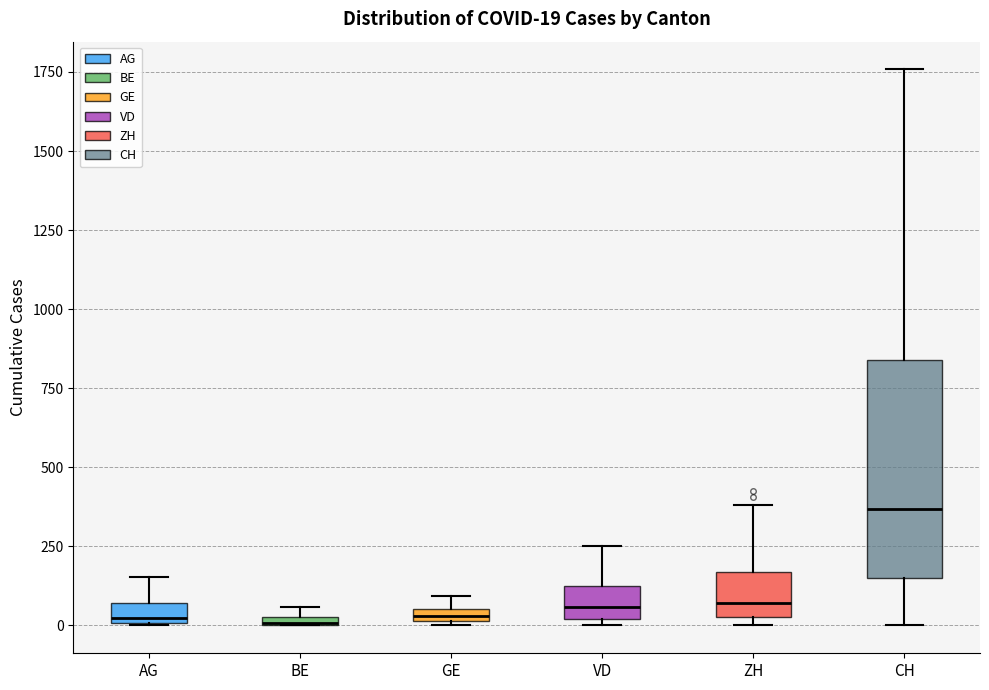

Which box's median line is the highest?

CH